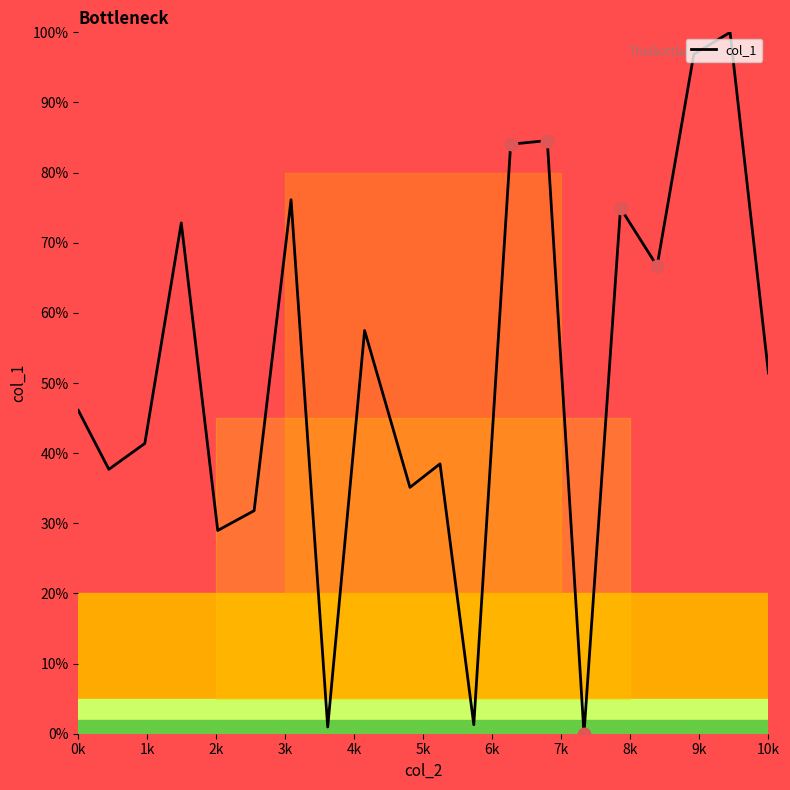

What is the maximum value shown in the chart?

100.0